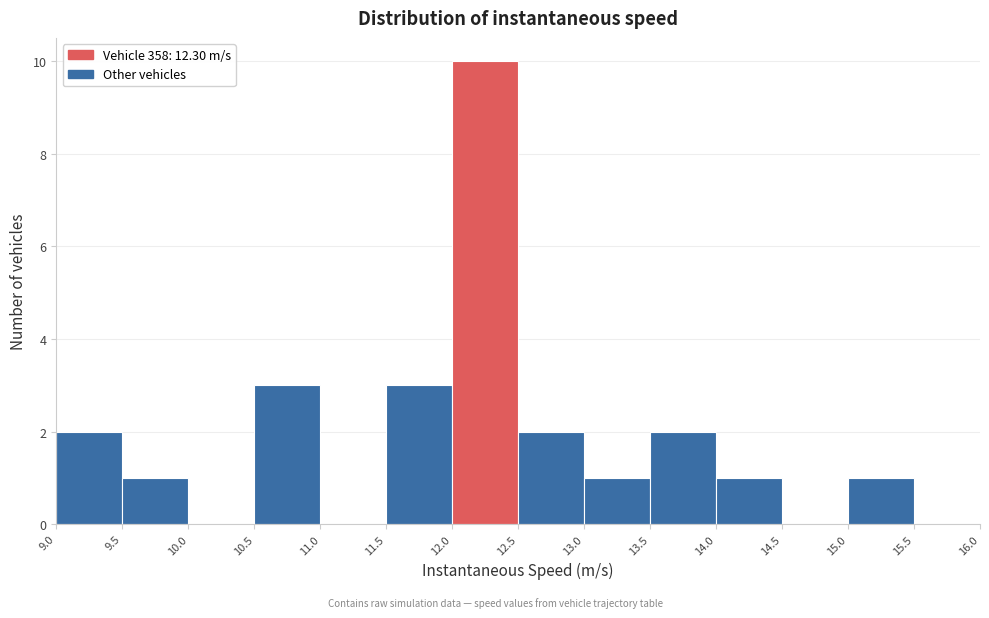

Reading left to right, transcribe this chart: for each bar, give the range it covers on the x-axis and its height. The values are not printed on the chart, so give them approximately, as read against the axis.

9.0 to 9.5: 2
9.5 to 10.0: 1
10.0 to 10.5: 0
10.5 to 11.0: 3
11.0 to 11.5: 0
11.5 to 12.0: 3
12.0 to 12.5: 10
12.5 to 13.0: 2
13.0 to 13.5: 1
13.5 to 14.0: 2
14.0 to 14.5: 1
14.5 to 15.0: 0
15.0 to 15.5: 1
15.5 to 16.0: 0